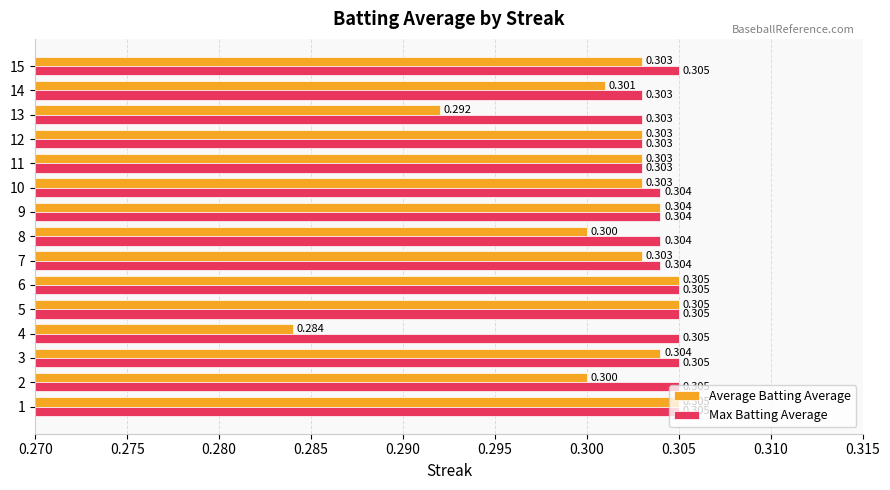

Which series has the widest spread of values?

Average Batting Average